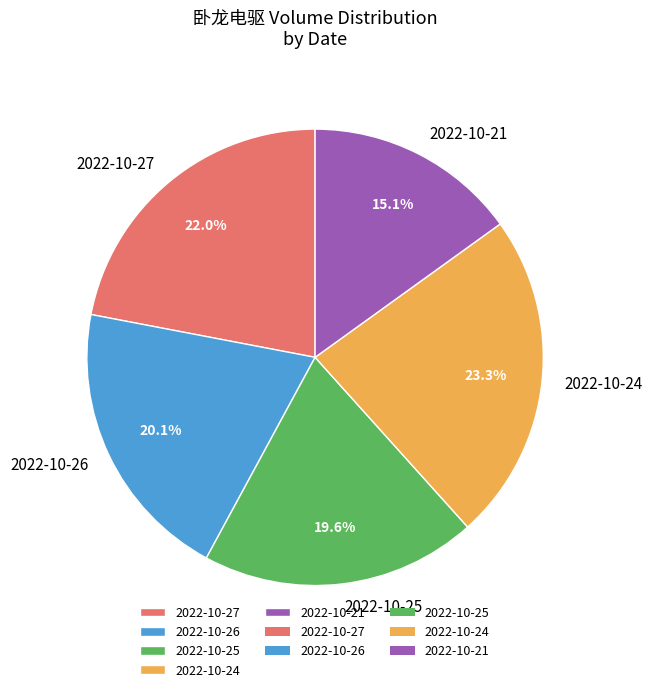

What percentage do 2022-10-25 and 2022-10-26 together represent?

39.7%